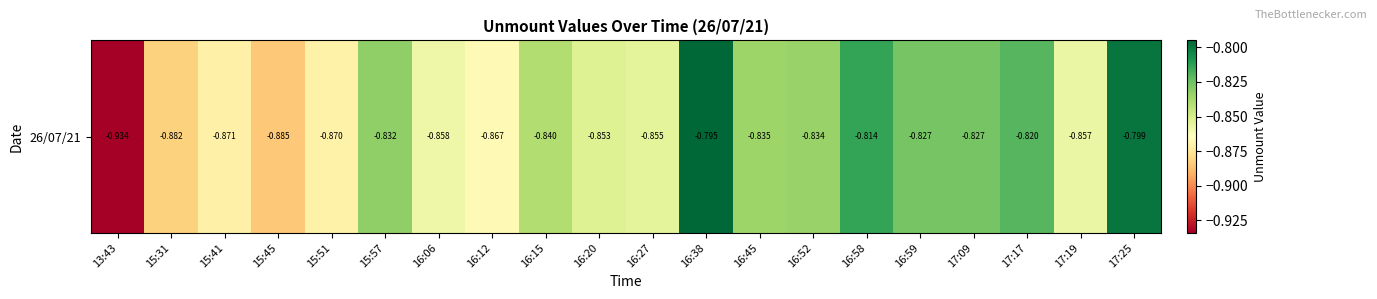

List the labels in order of value, largest first.

16:38, 17:25, 16:58, 17:17, 16:59, 17:09, 15:57, 16:52, 16:45, 16:15, 16:20, 16:27, 17:19, 16:06, 16:12, 15:51, 15:41, 15:31, 15:45, 13:43